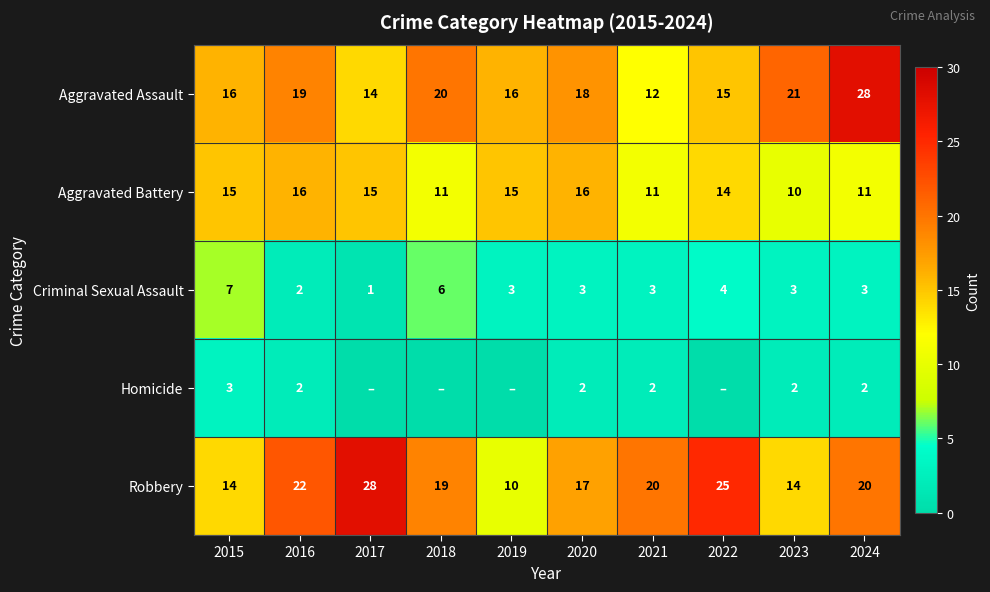

What is the sum of the Aggravated Battery values at 2019 and 2021?

26